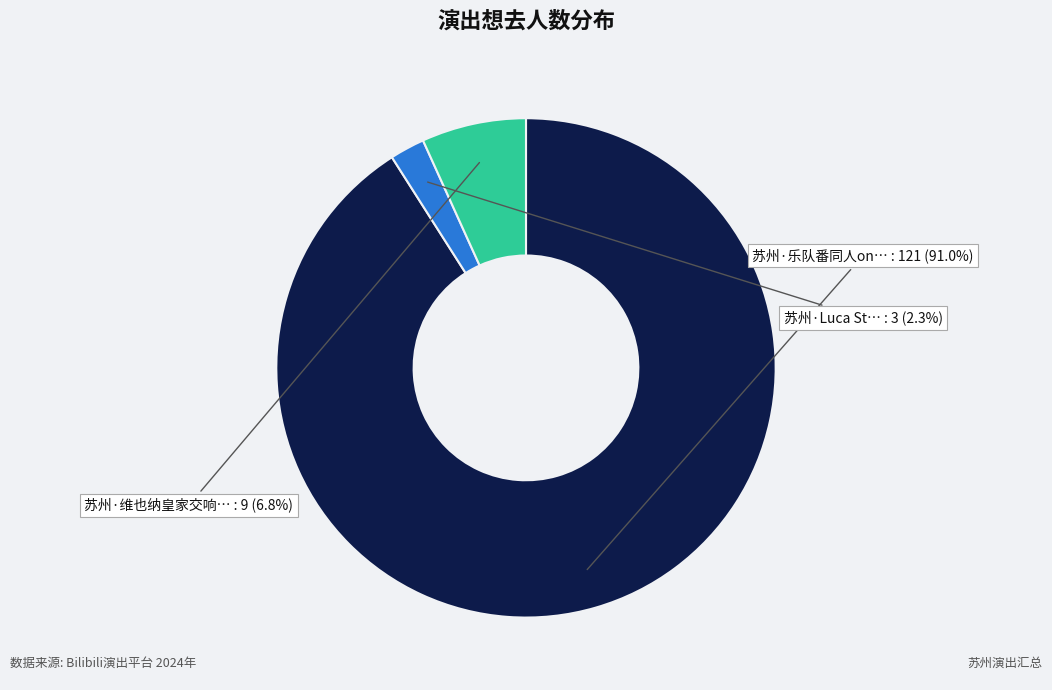

How many segments does this pie chart have?

3